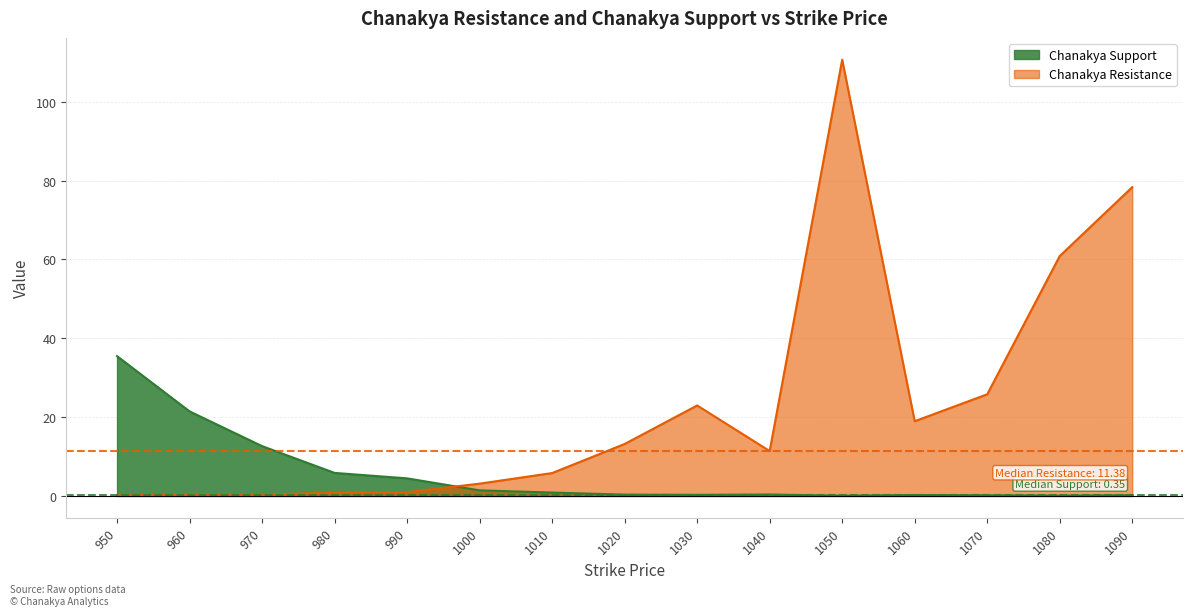

Reading left to right, what are all the values shown in this chart?

Chanakya Support: 35.5	21.4	12.6	5.8	4.5	1.4	0.9	0.3	0.3	0.4	0.1	0.2	0.2	0.1	0.2
Chanakya Resistance: 0.1	0.4	0.3	0.8	1.0	3.1	5.8	13.2	22.9	11.4	110.7	19.0	25.8	60.9	78.3